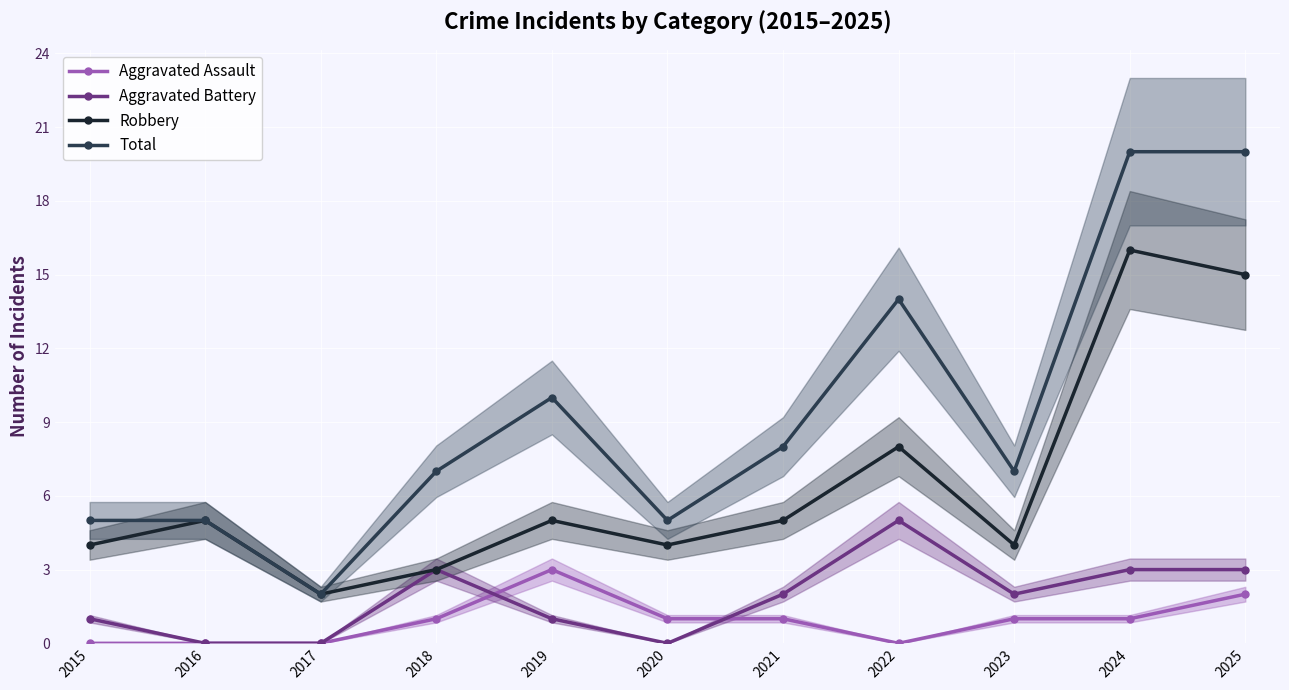

What is the spread (max minus min) of values at 2015?

5